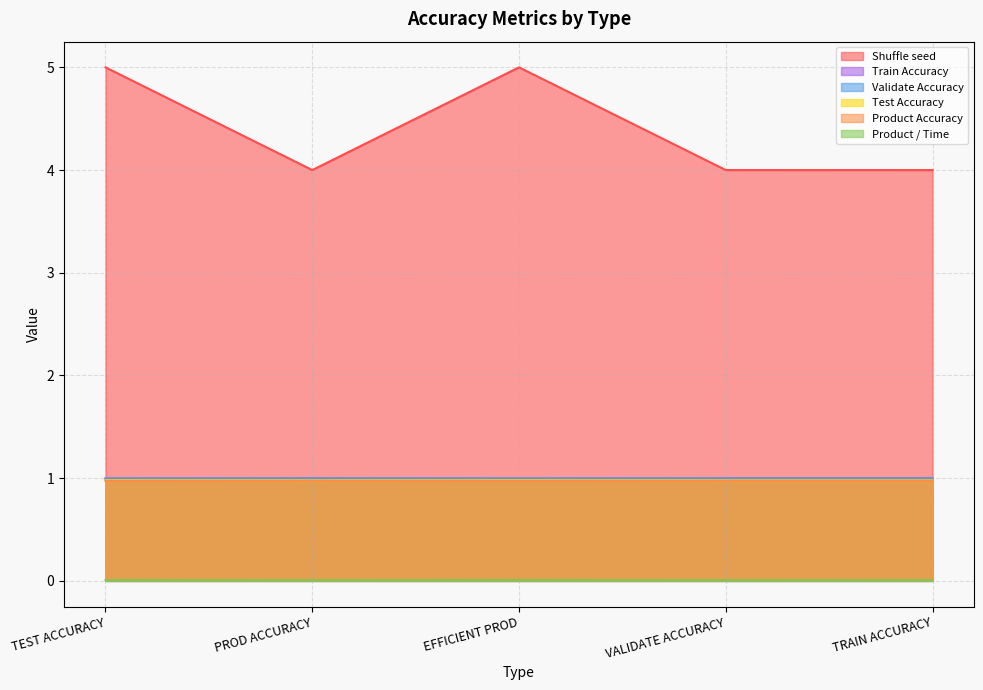

Between TEST ACCURACY and PROD ACCURACY, which series saw the biggest shift?

Shuffle seed